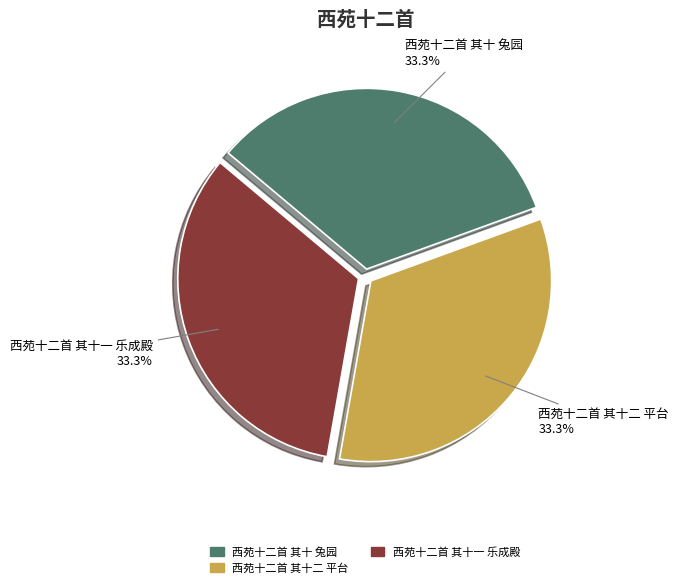

To the nearest percent, what percentage of the pie is 西苑十二首 其十 兔园?

33%